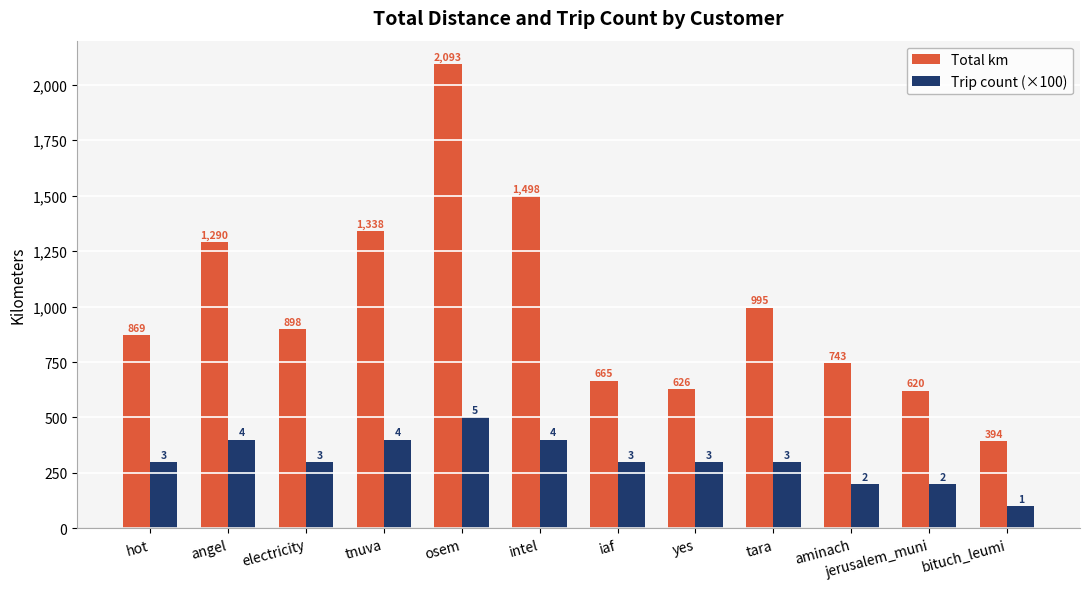

How many data points in Total km are less than 898?

6